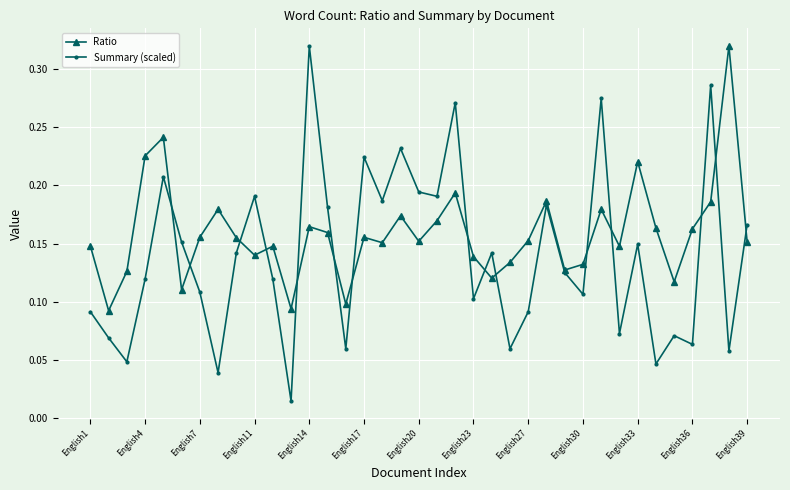

List the series in order of their overall mean, lowest first.

Summary (scaled), Ratio